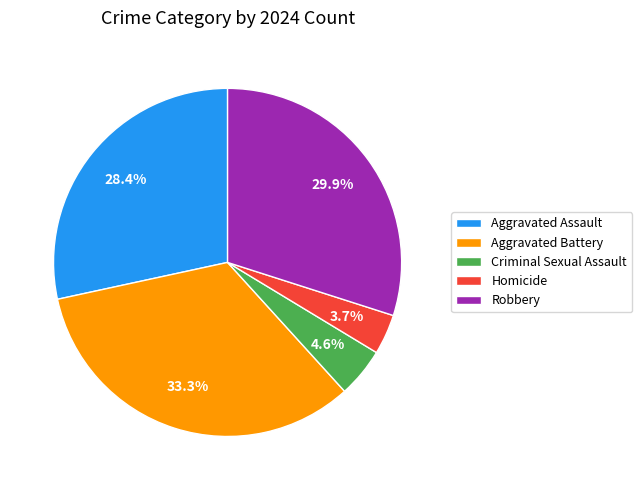

Between Homicide and Robbery, which is larger?

Robbery